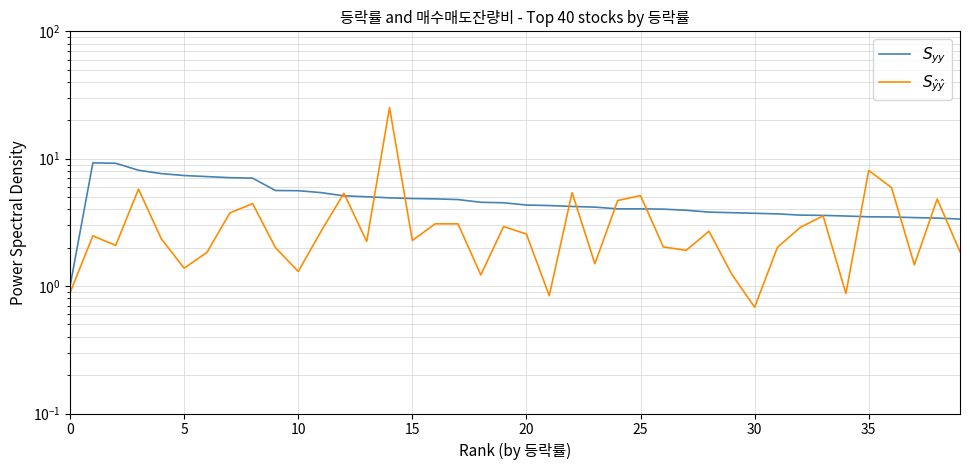

What is the total value across all series at 23?

5.7